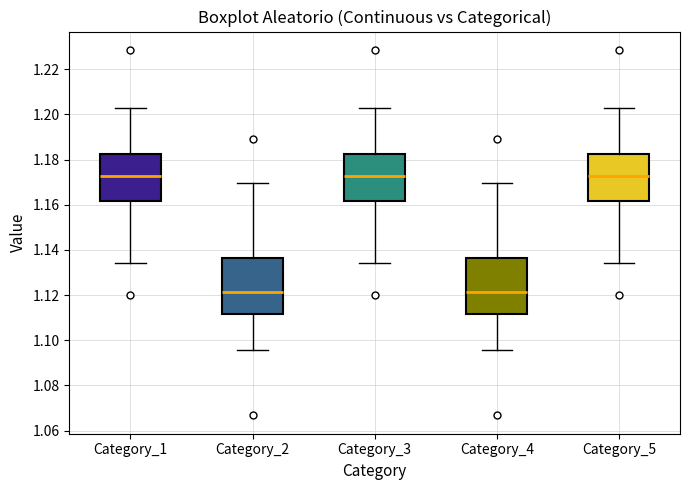

Reading left to right, transcribe this box plot: for each box, give where its median line is, the range the box spans, and where its two whiskers end, as read against the y-axis. The values are not printed on the chart, so give them approximately, as read against the axis.

Category_1: median 1.172, box 1.162 to 1.182, whiskers 1.134 to 1.202
Category_2: median 1.122, box 1.112 to 1.136, whiskers 1.096 to 1.170
Category_3: median 1.172, box 1.162 to 1.182, whiskers 1.134 to 1.202
Category_4: median 1.122, box 1.112 to 1.136, whiskers 1.096 to 1.170
Category_5: median 1.172, box 1.162 to 1.182, whiskers 1.134 to 1.202